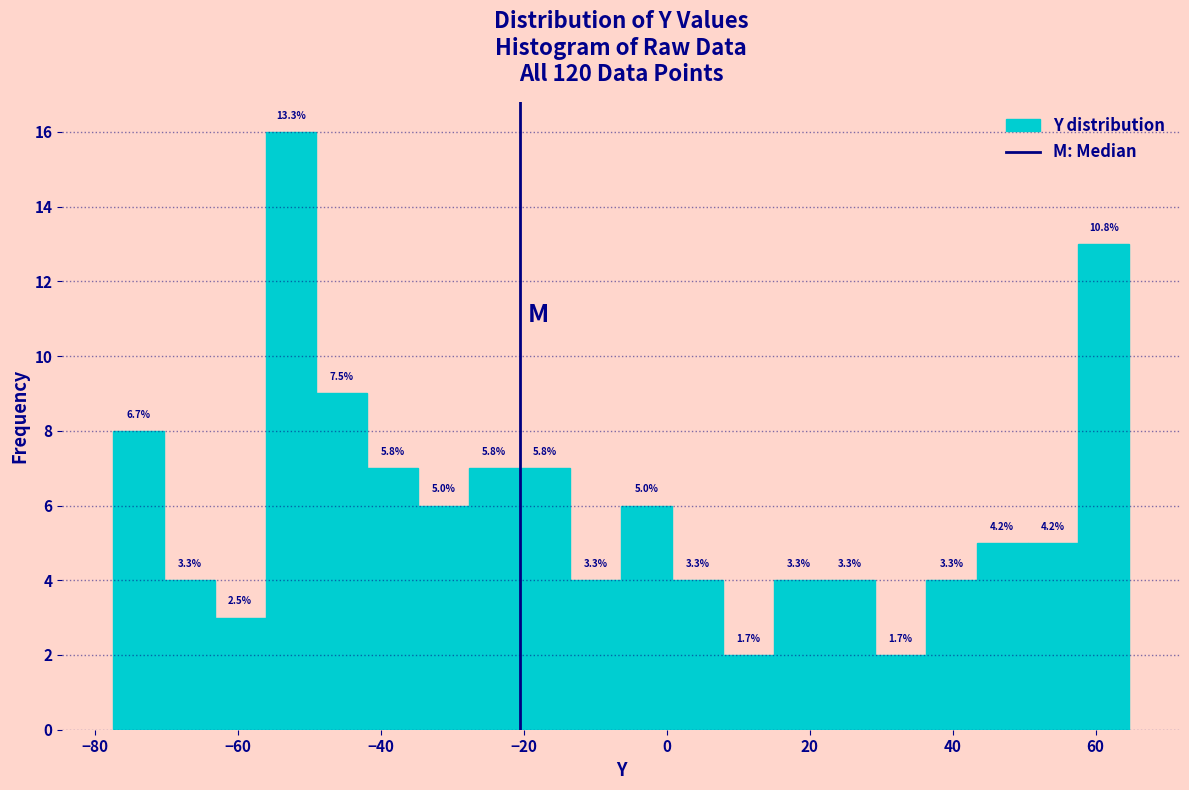

Around what value on the x-axis is the tallest bar? Give the approximate position of its centre, as read against the axis.

-52